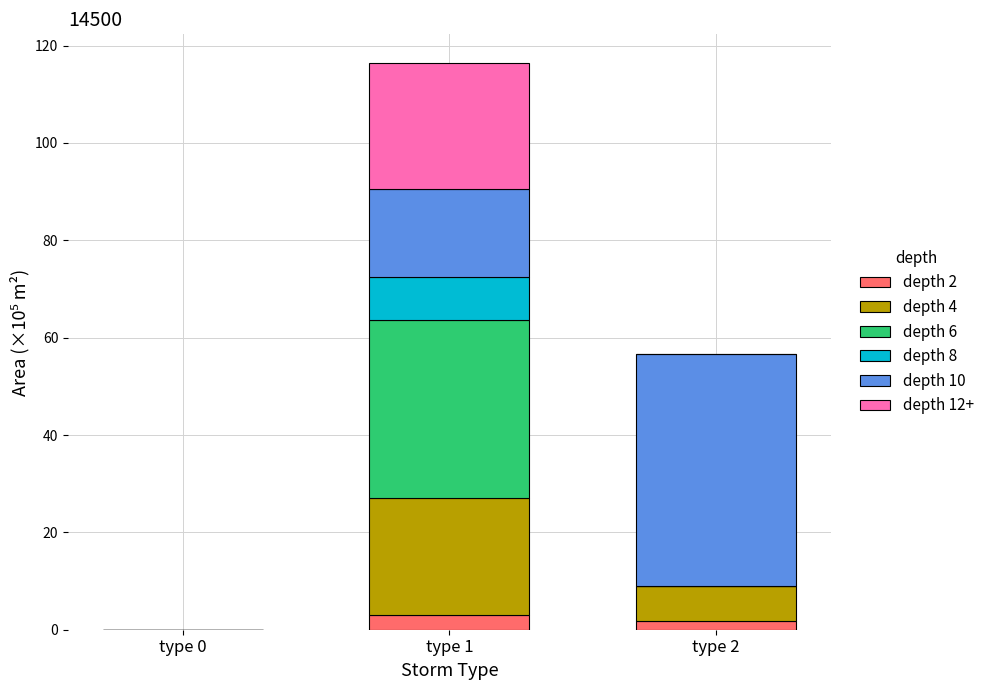

How many data points in depth 2 are above 1?

2